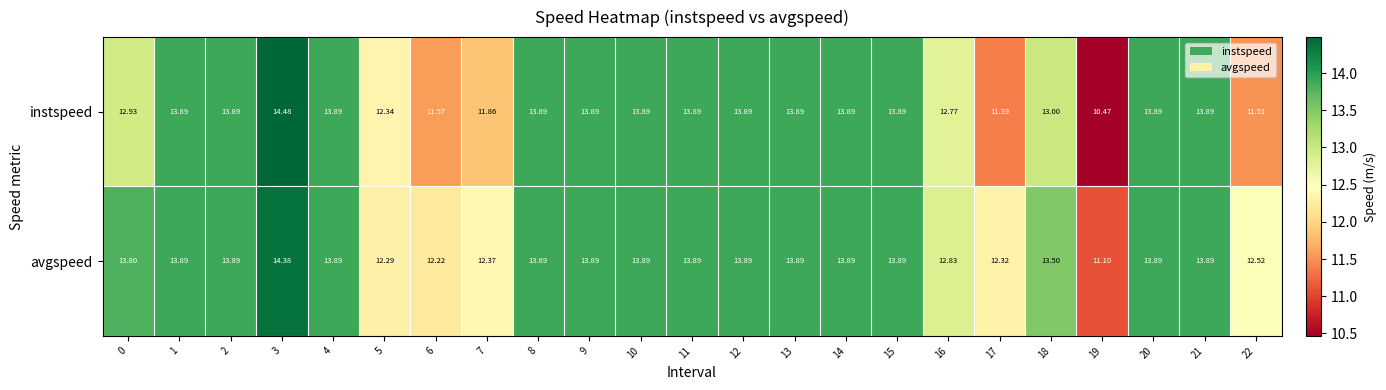

Rank the series by their average value, from highest to lowest.

avgspeed, instspeed